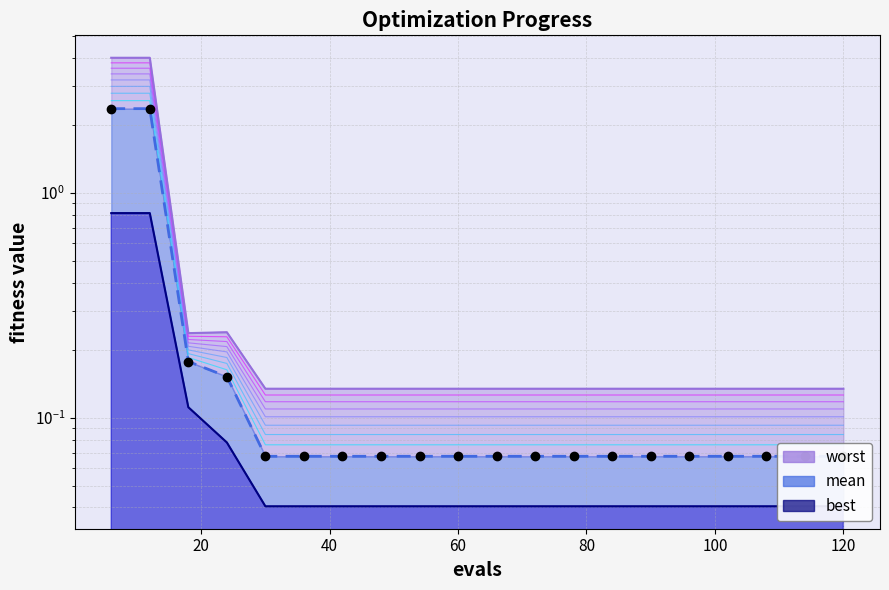

How many lines are shown in the chart?

1